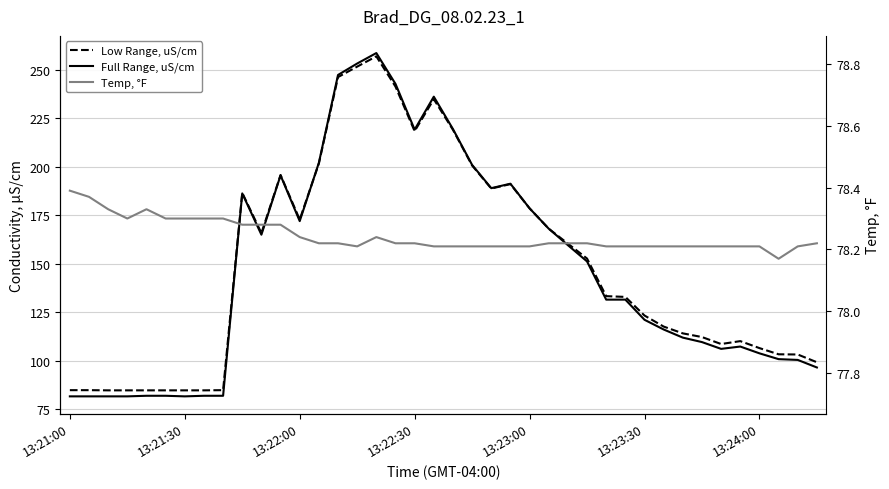

What is the label of the 14th point from the left?

13